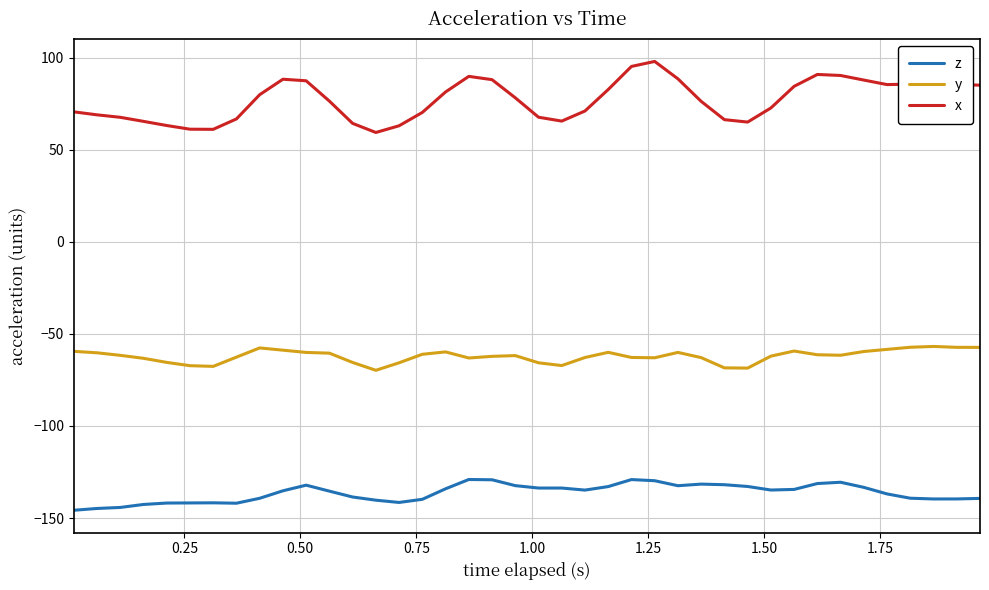

What is the smallest value displayed?

-145.8